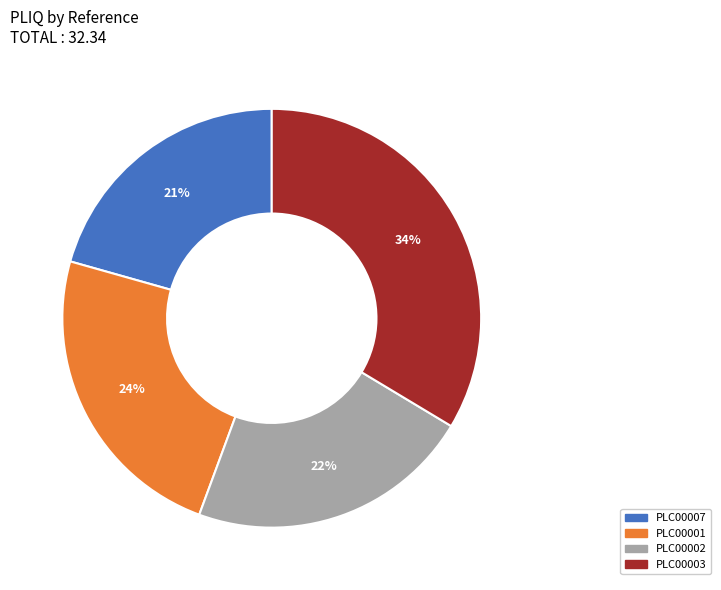

Count the number of slices in the pie.

4